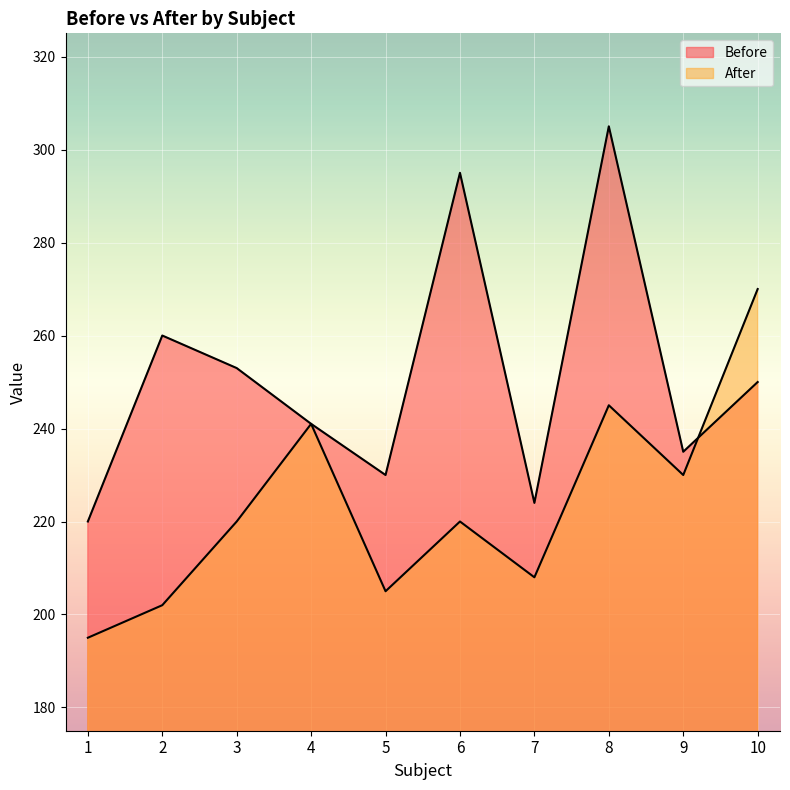

How many lines are shown in the chart?

2